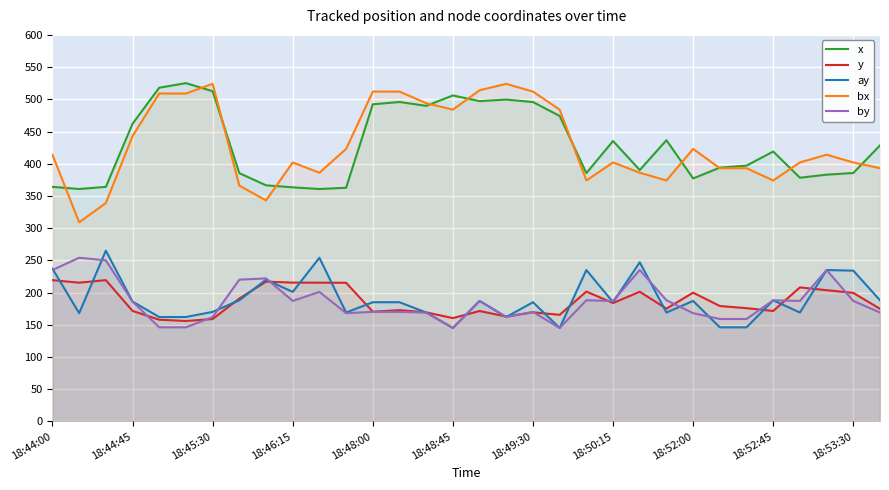

List the series in order of their peak value, lowest first.

y, by, ay, bx, x